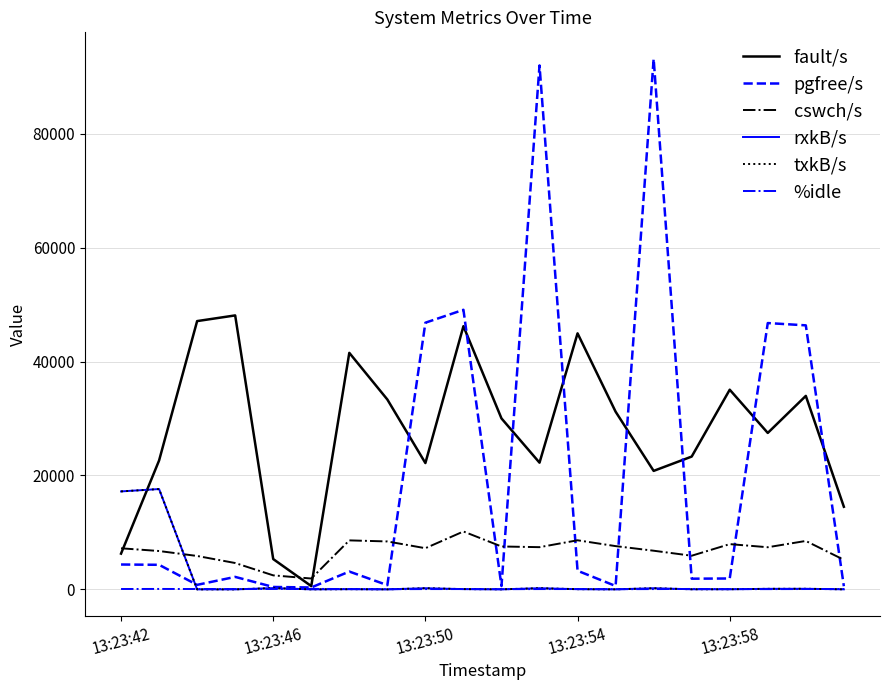

What is the sum of all txkB/s values?

36121.4